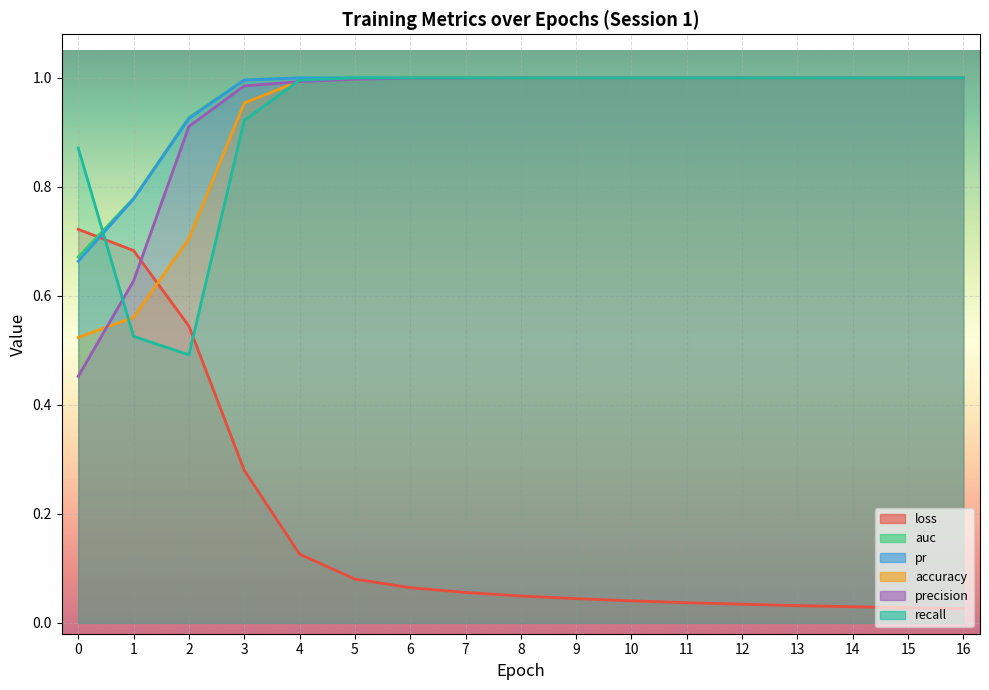

What is the total value across all series at 1?

4.0